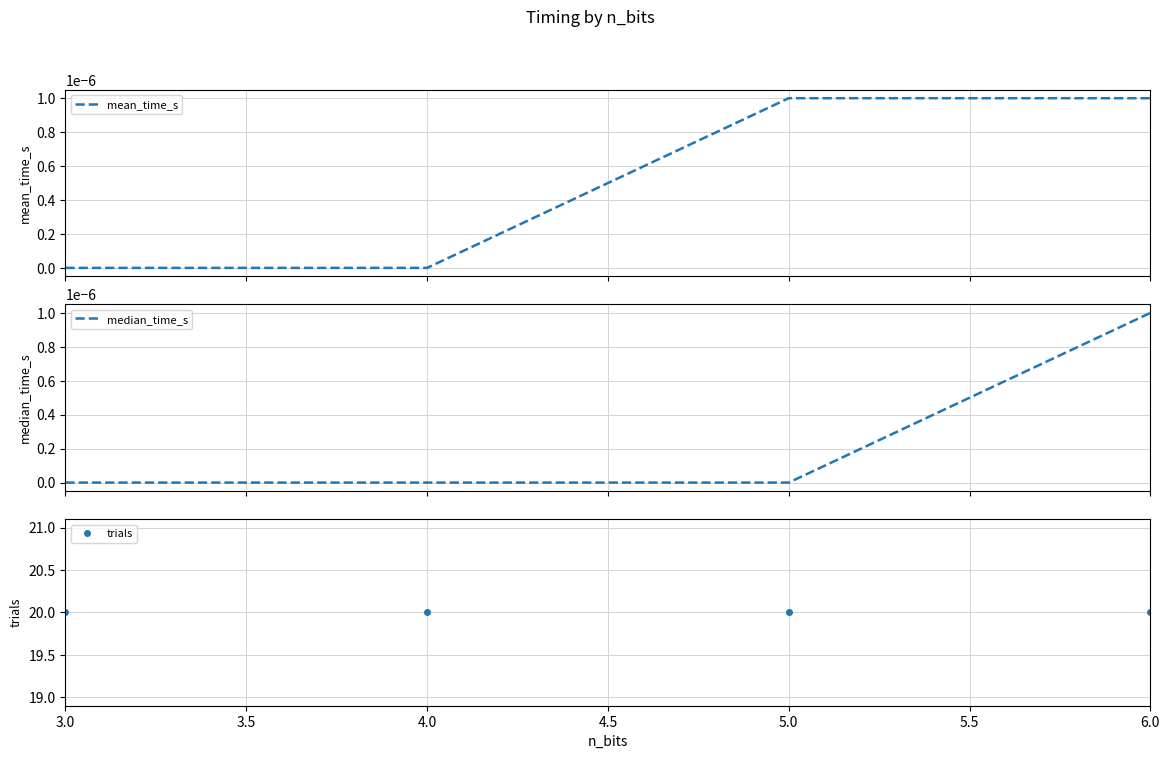

True or false: mean_time_s has more than 1 points higher than both neighbors.

False